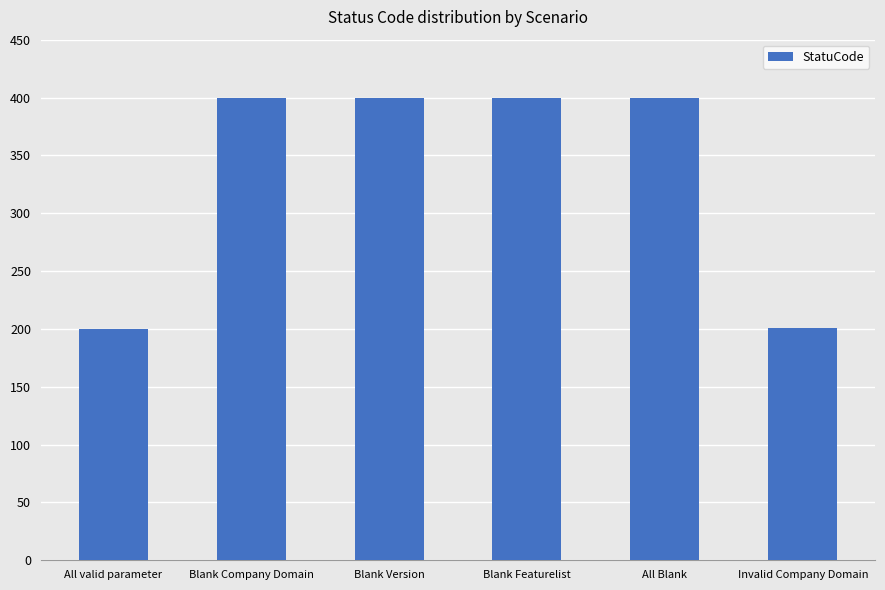

What is the difference between the second highest and minimum values?

200